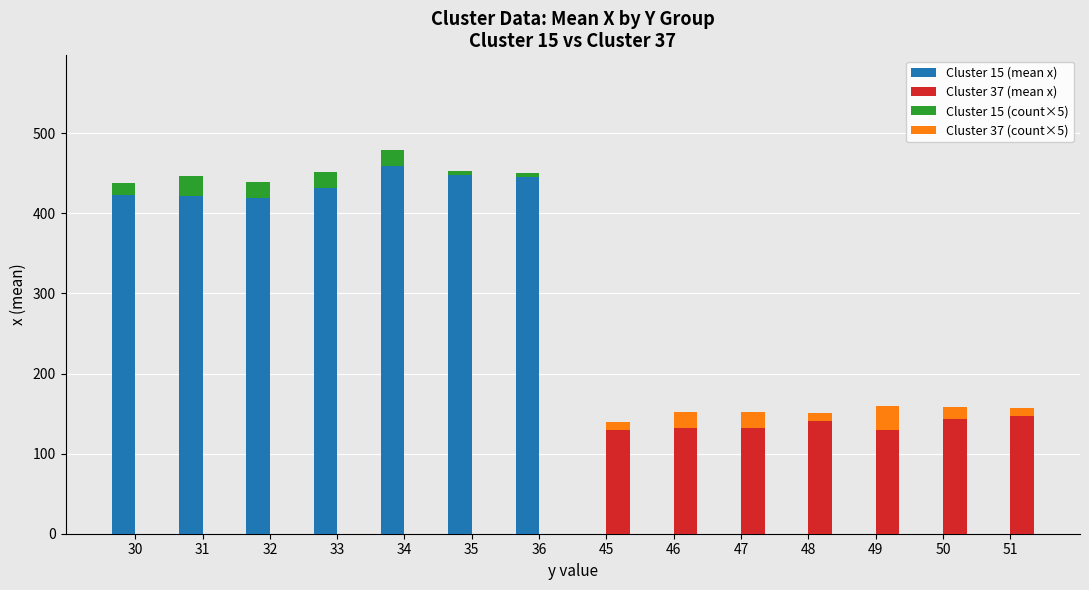

How many data points does each series have?

14